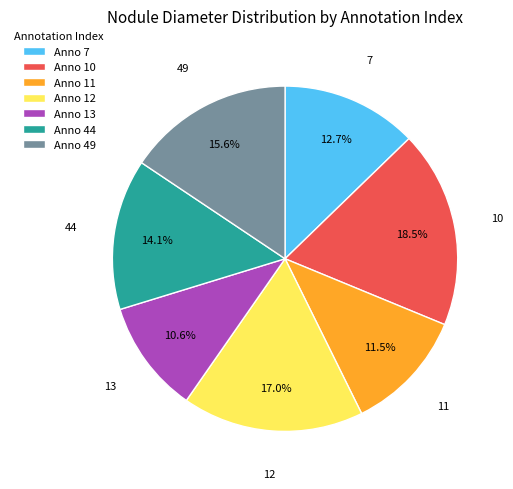

How many slices are in this pie chart?

7